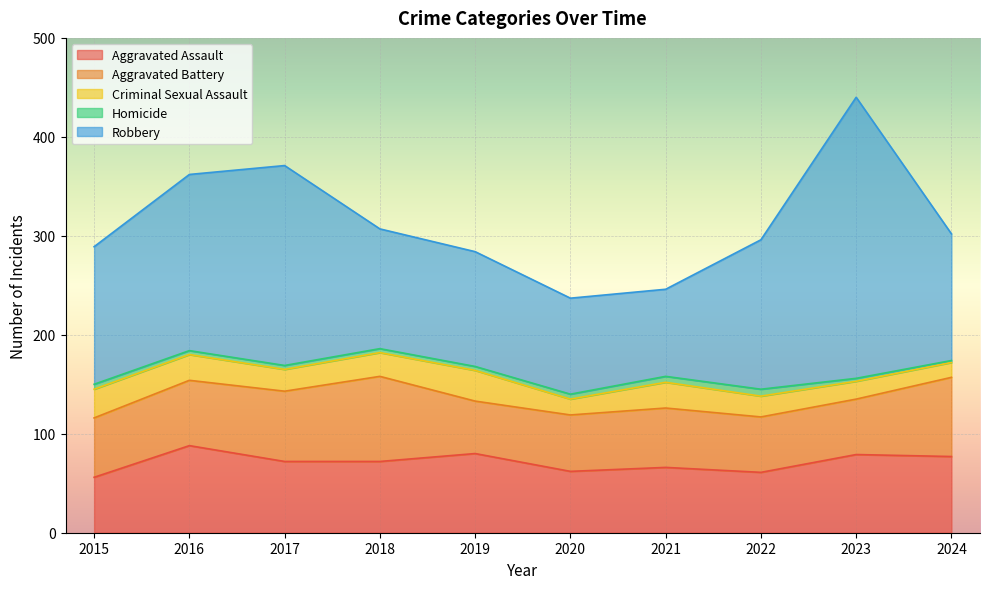

Is it true that Aggravated Battery equals 66 at 2016?

True